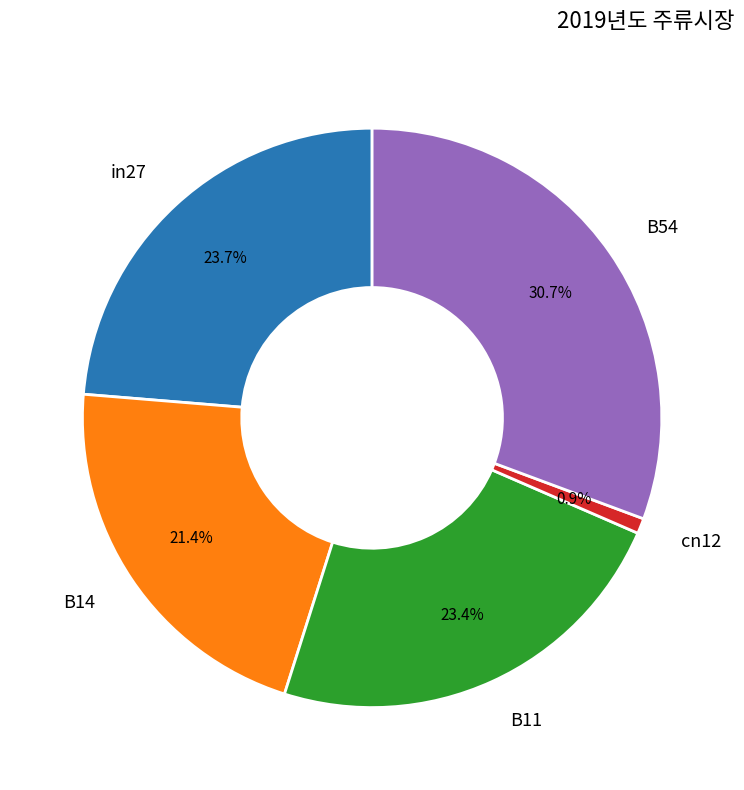

Between B54 and cn12, which is larger?

B54